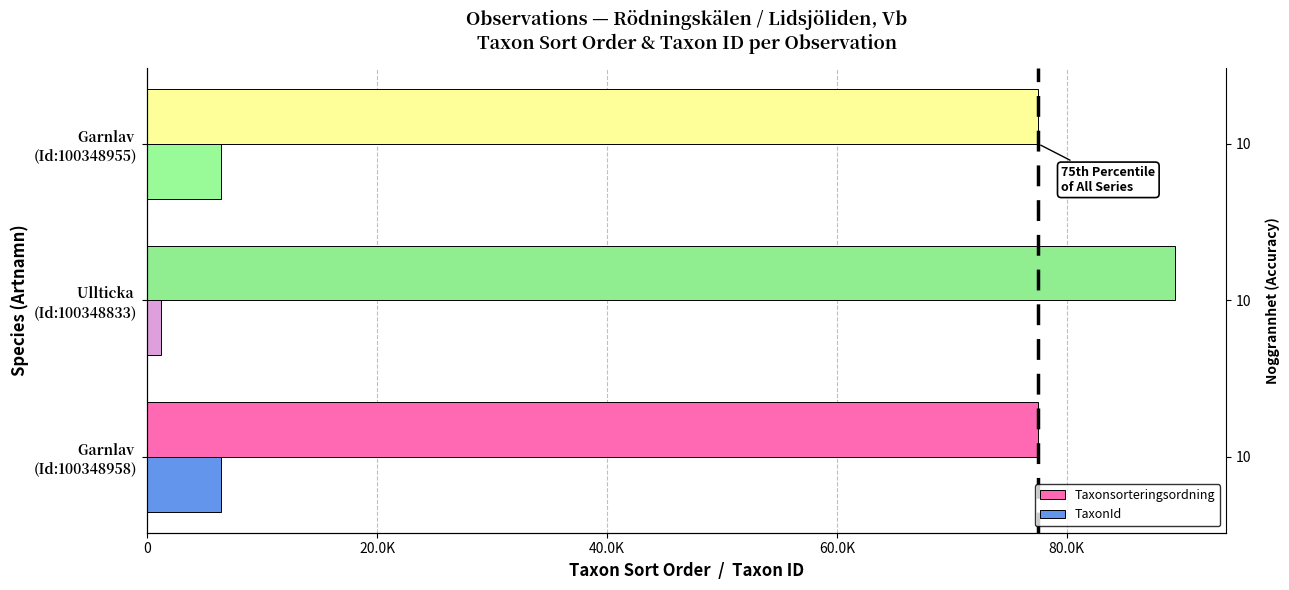

How many values in the TaxonId series are below 6425?

1